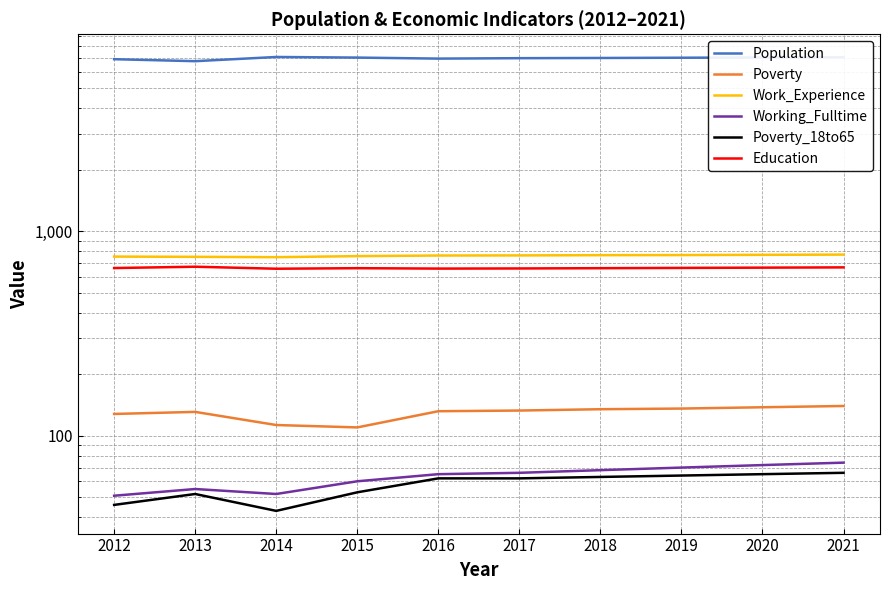

Reading left to right, what are all the values shown in this chart?

Population: 6932	6779	7107	7059	6978	7012	7028	7048	7067	7086
Poverty: 128	131	113	110	132	133	135	136	138	140
Work_Experience: 752	750	747	756	761	762	764	765	767	769
Working_Fulltime: 51	55	52	60	65	66	68	70	72	74
Poverty_18to65: 46	52	43	53	62	62	63	64	65	66
Education: 661	671	656	660	657	658	660	662	664	666